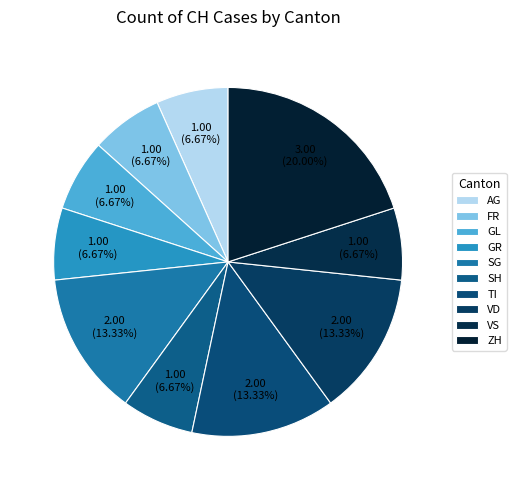

Count the number of slices in the pie.

10